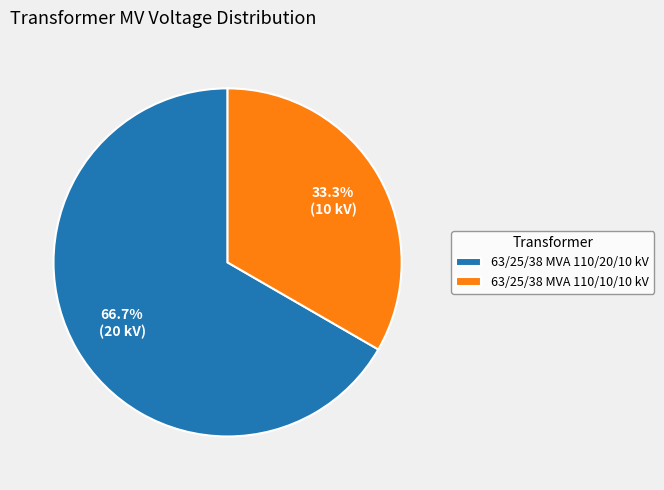

What percentage is the 63/25/38 MVA 110/10/10 kV slice, to the nearest percent?

33%